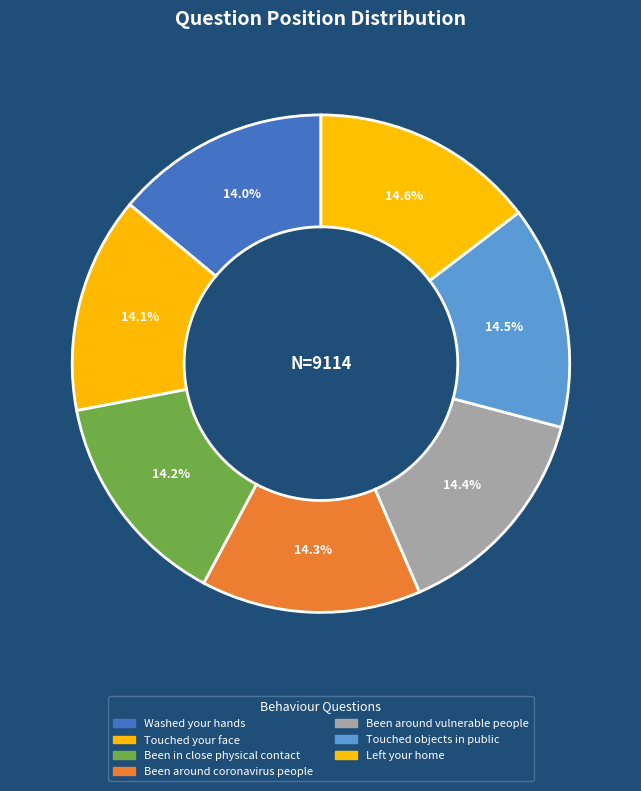

To the nearest percent, what is the difference between the largest and smallest slice percentages?

1%